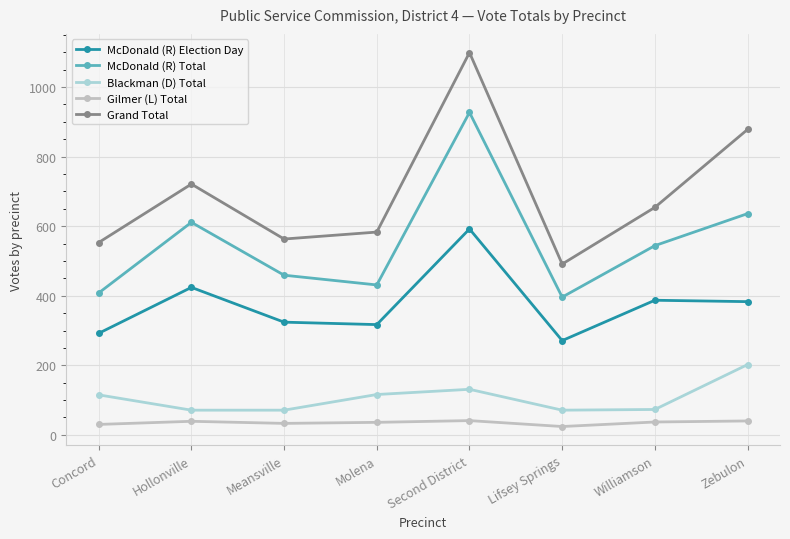

Does the chart display data point markers on the line(s)?

Yes